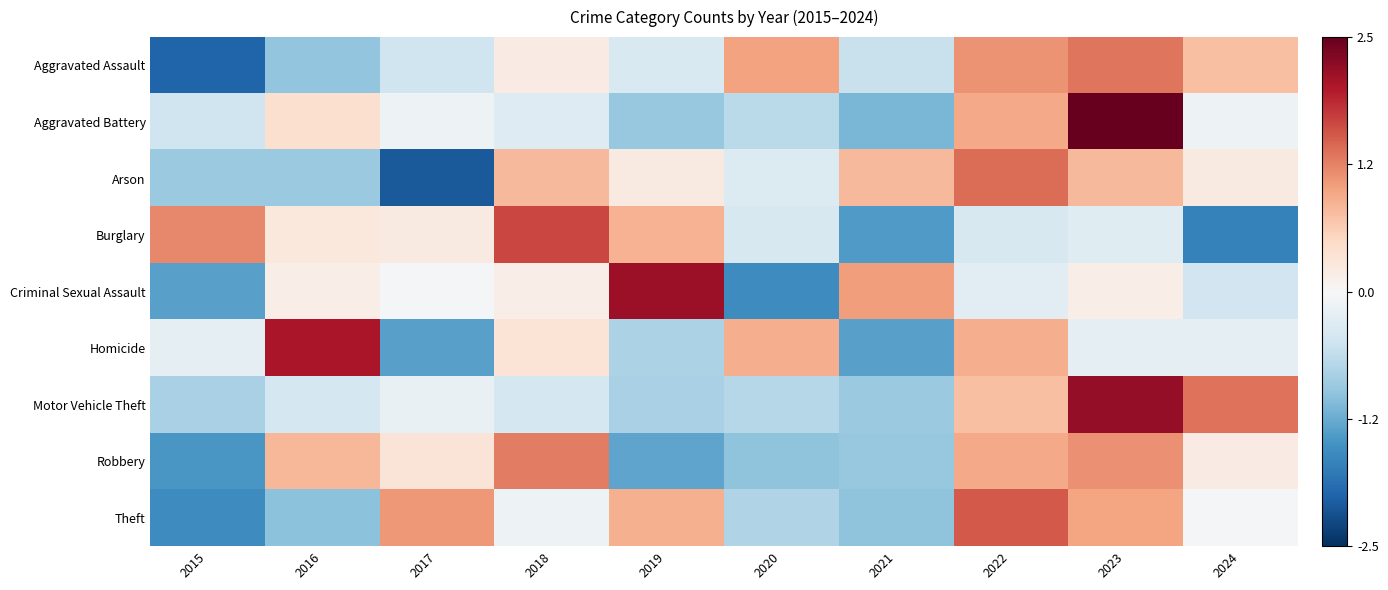

Which has a higher value, 2015 or 2021?

2021